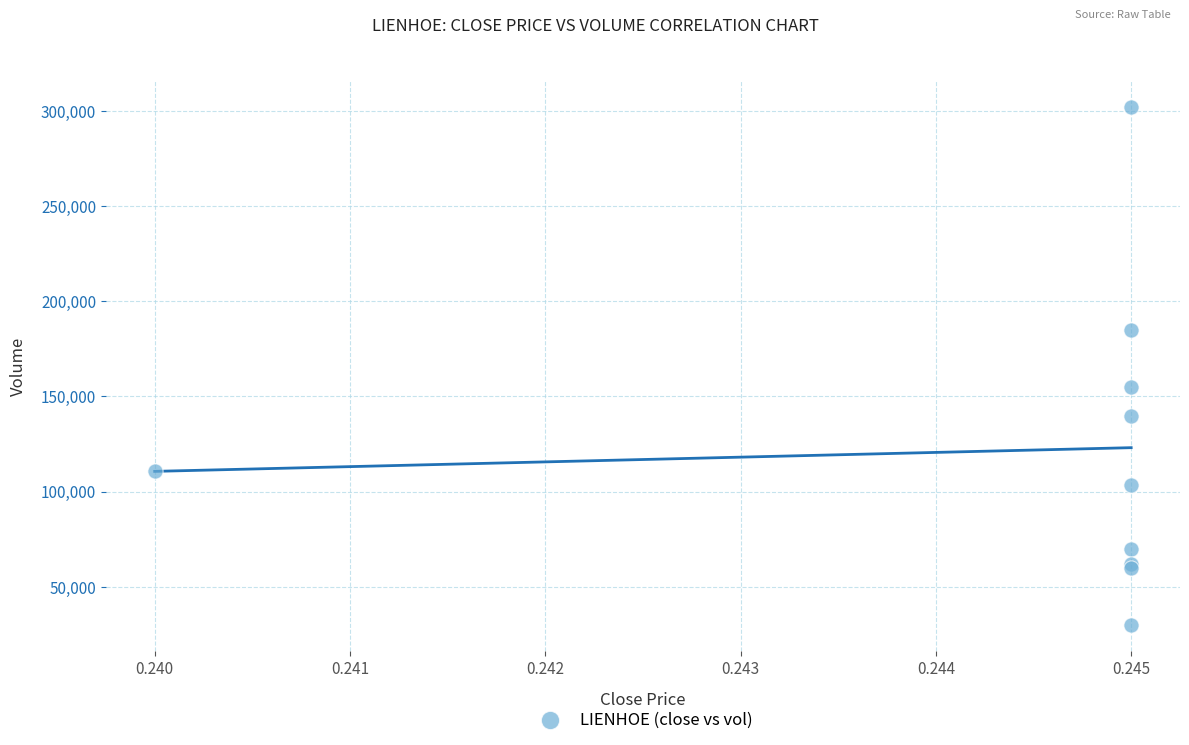

What Y value in the scatter plot is closest to 166100?

155000